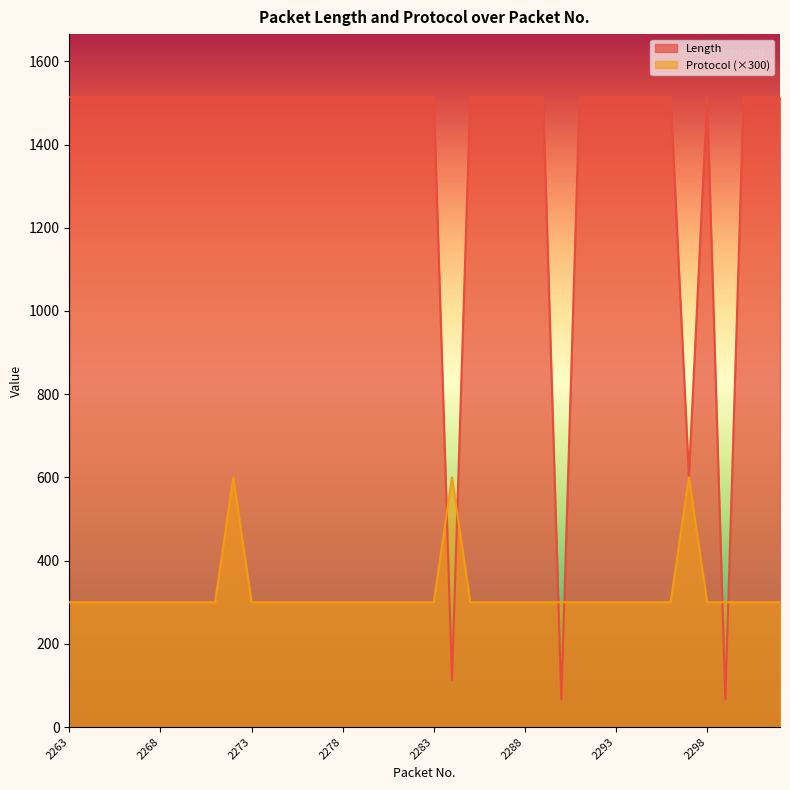

At 2294, list the series in order from smallest to largest.

Protocol, Length